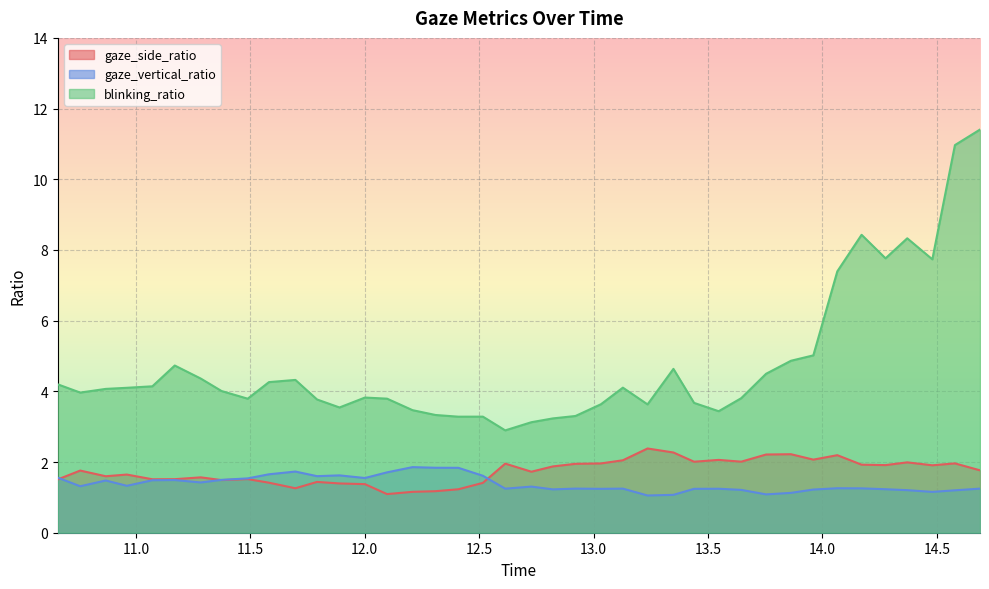

What is the smallest value displayed?

1.1